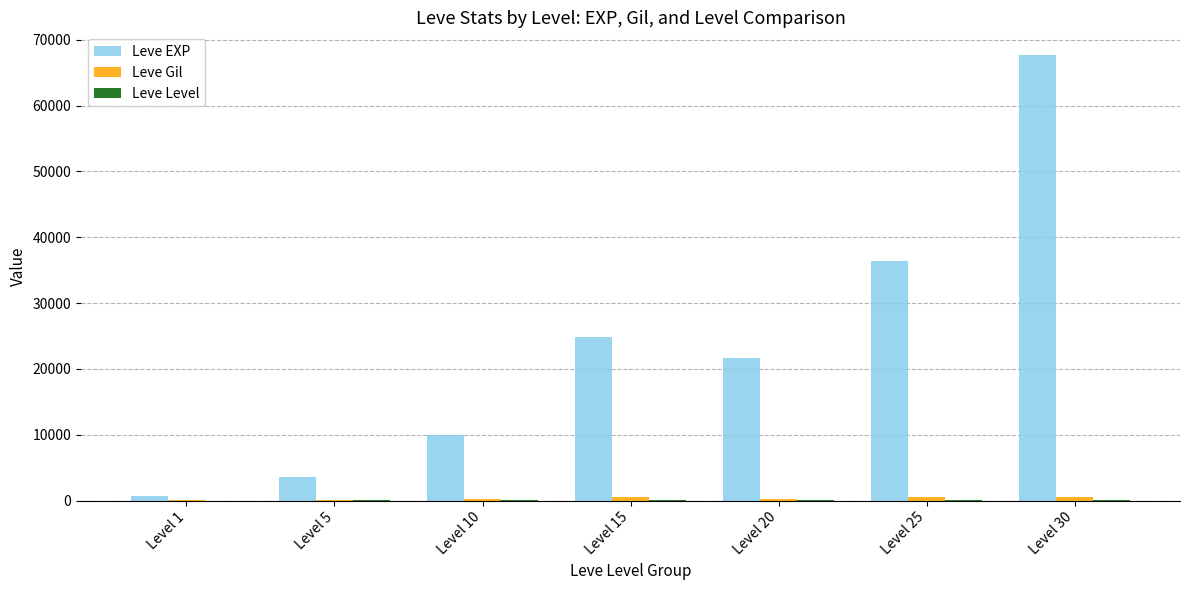

Which label corresponds to the largest value in the chart?

Level 30